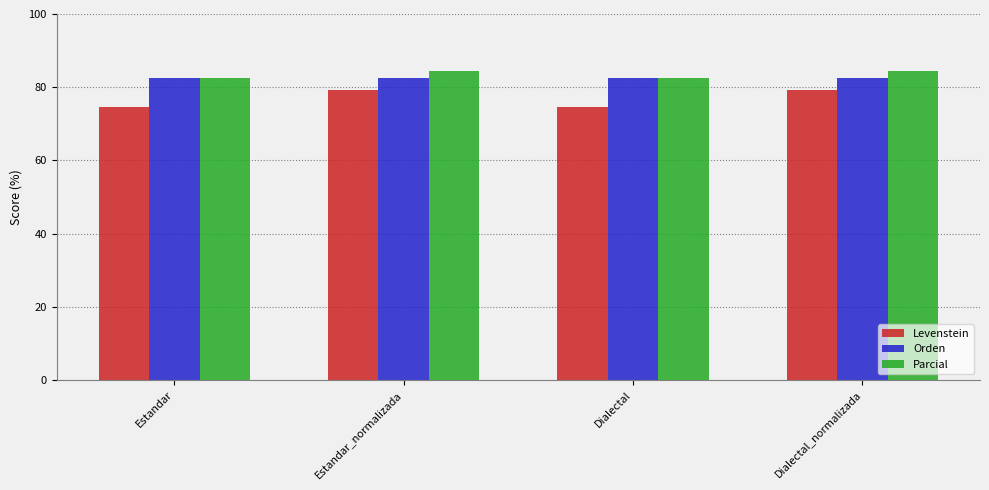

What is the sum of the Levenstein values at Dialectal and Dialectal_normalizada?

154.0